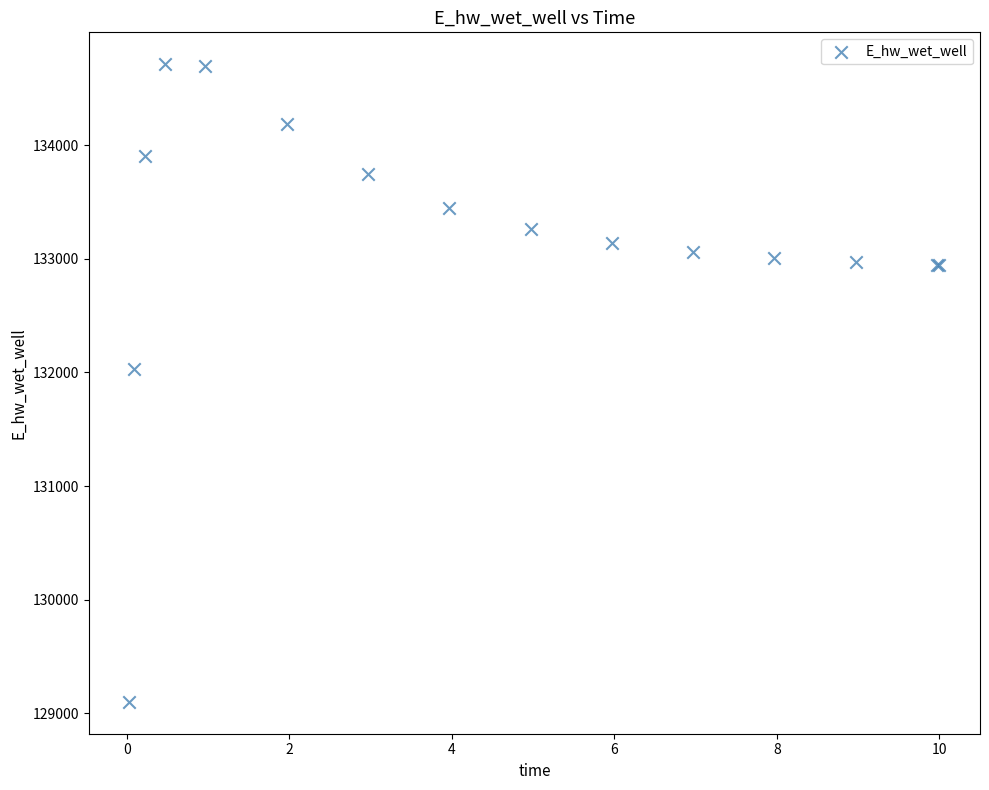

What Y value in the scatter plot is closest to 131906?

132029.0